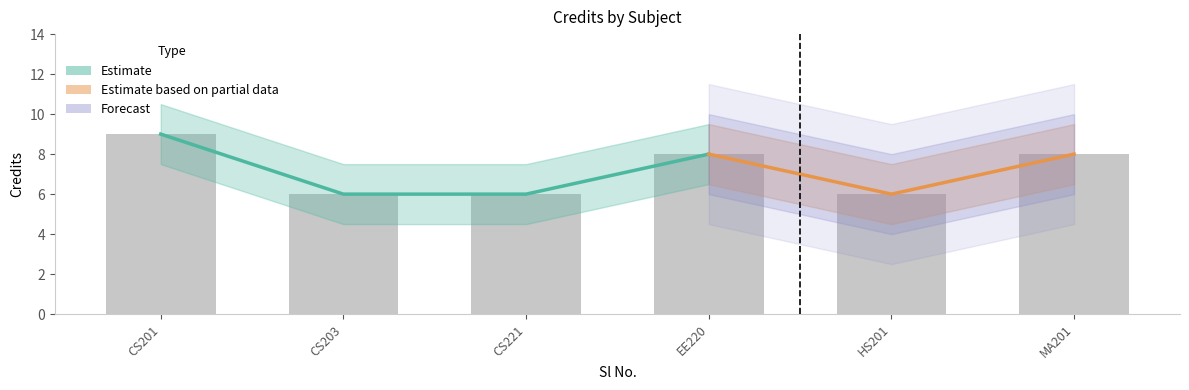

Between 2 and 6, which is larger?

6